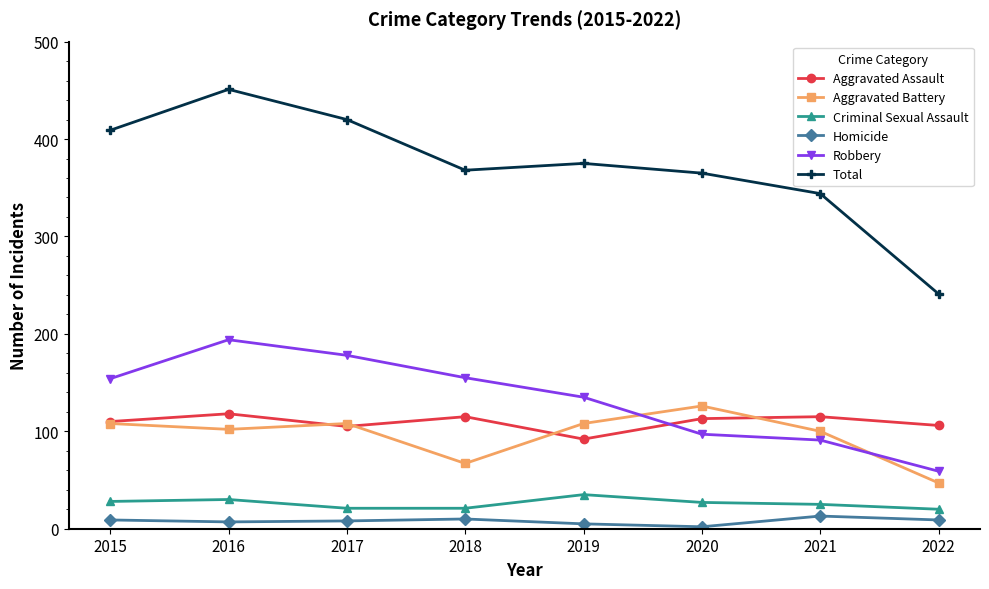

In Homicide, how many points are higher than both neighbors (excluding endpoints)?

2